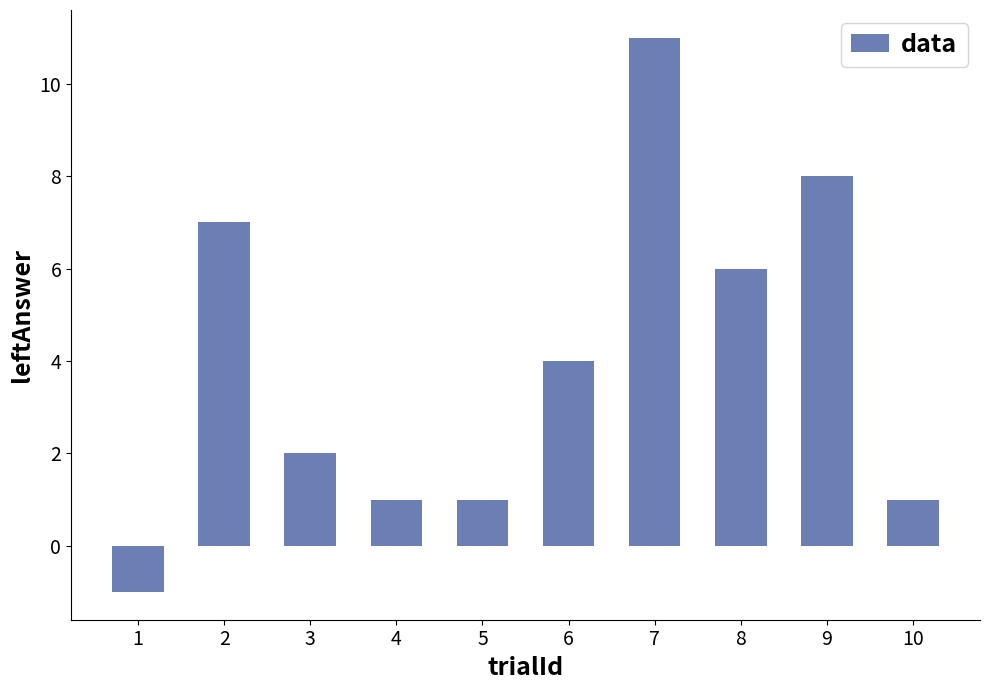

What is the sum of all values?

40